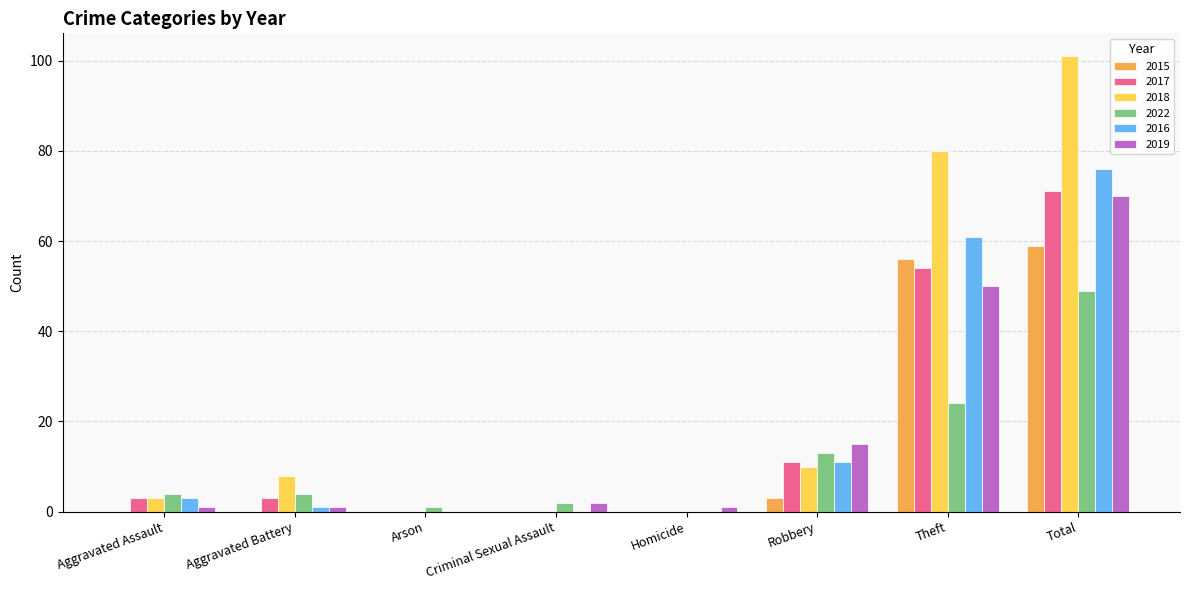

Is it true that 2017 equals 0 at Arson?

True